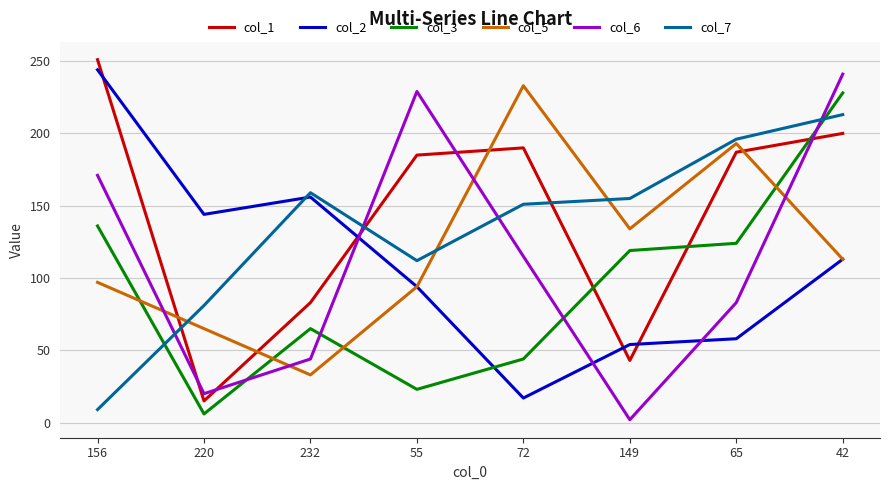

Reading left to right, extract all data points from this chart.

col_1: 251	15	83	185	190	43	187	200
col_2: 244	144	156	94	17	54	58	113
col_3: 136	6	65	23	44	119	124	228
col_5: 97	65	33	94	233	134	193	113
col_6: 171	20	44	229	115	2	83	241
col_7: 9	81	159	112	151	155	196	213